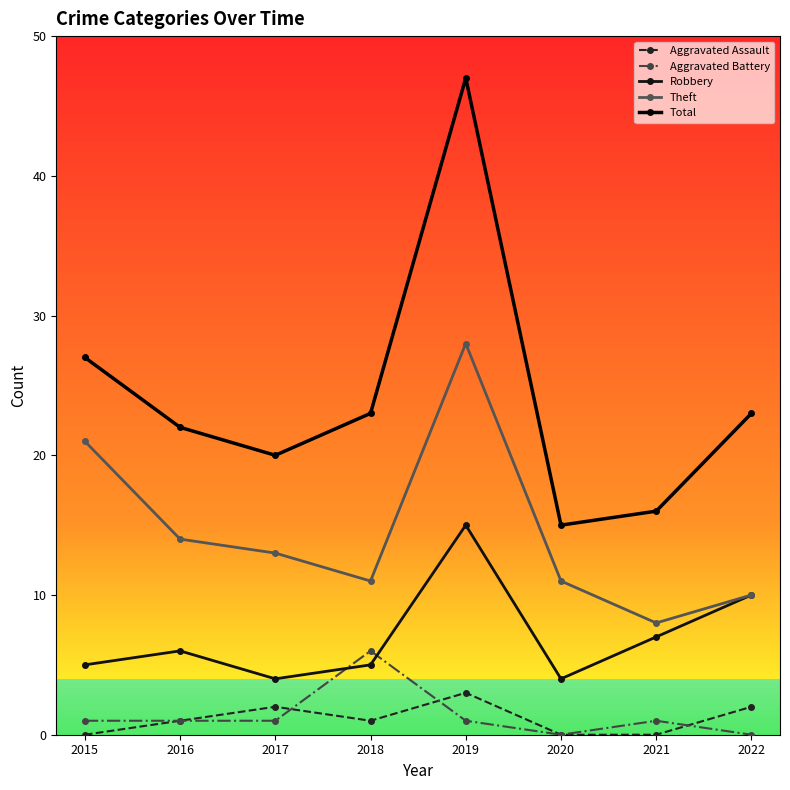

Count the Aggravated Battery values in the range 1 to 2.

5